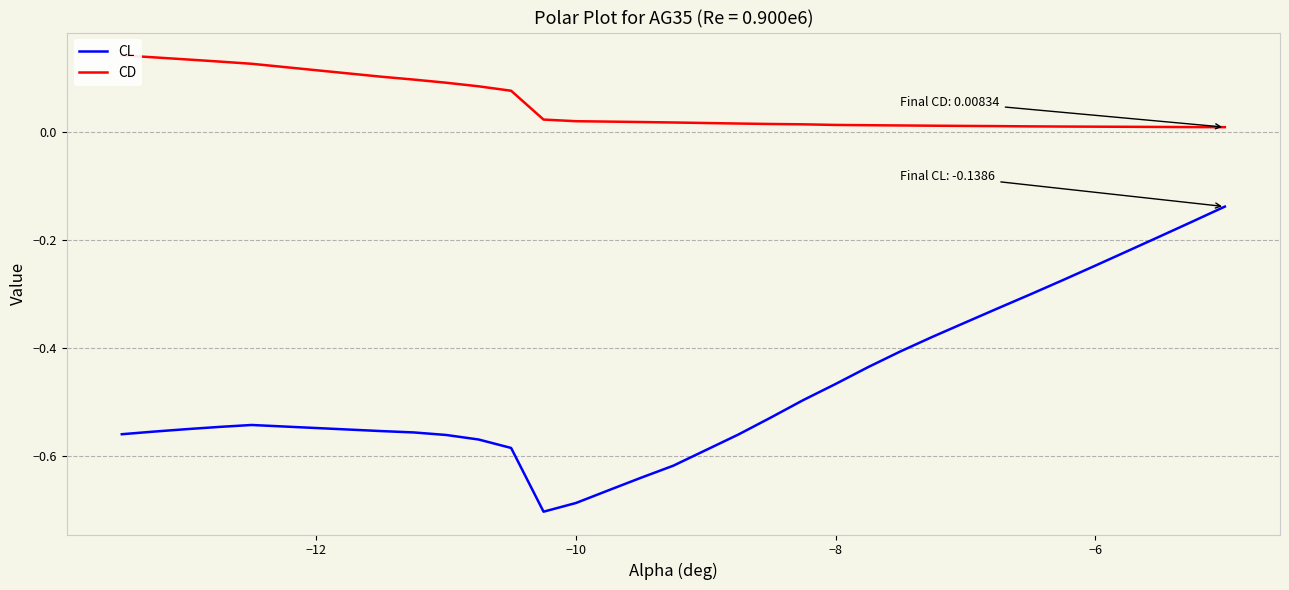

What is the value of the CL point at the 17th from the left?

-0.5